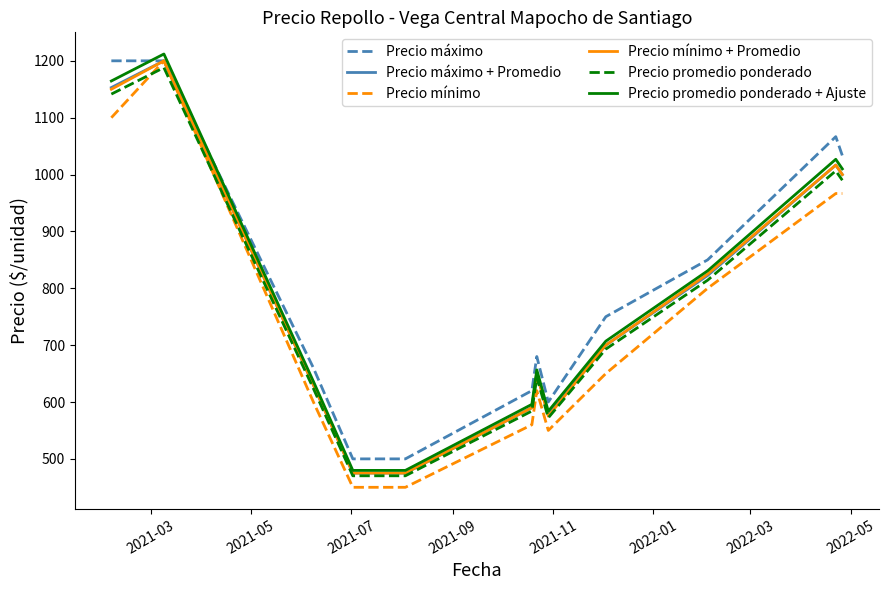

What is the minimum value shown in the chart?

450.0